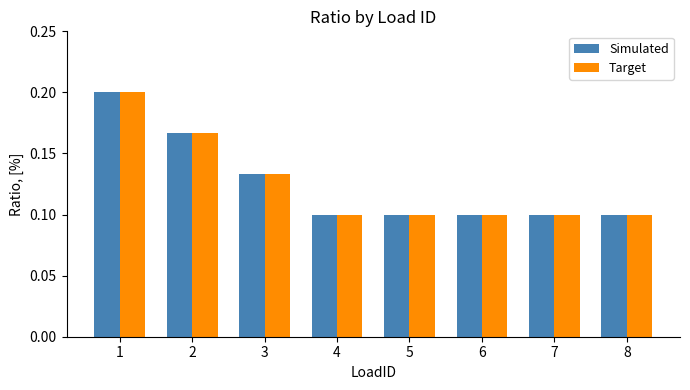

How many Simulated values are between 0 and 1?

8